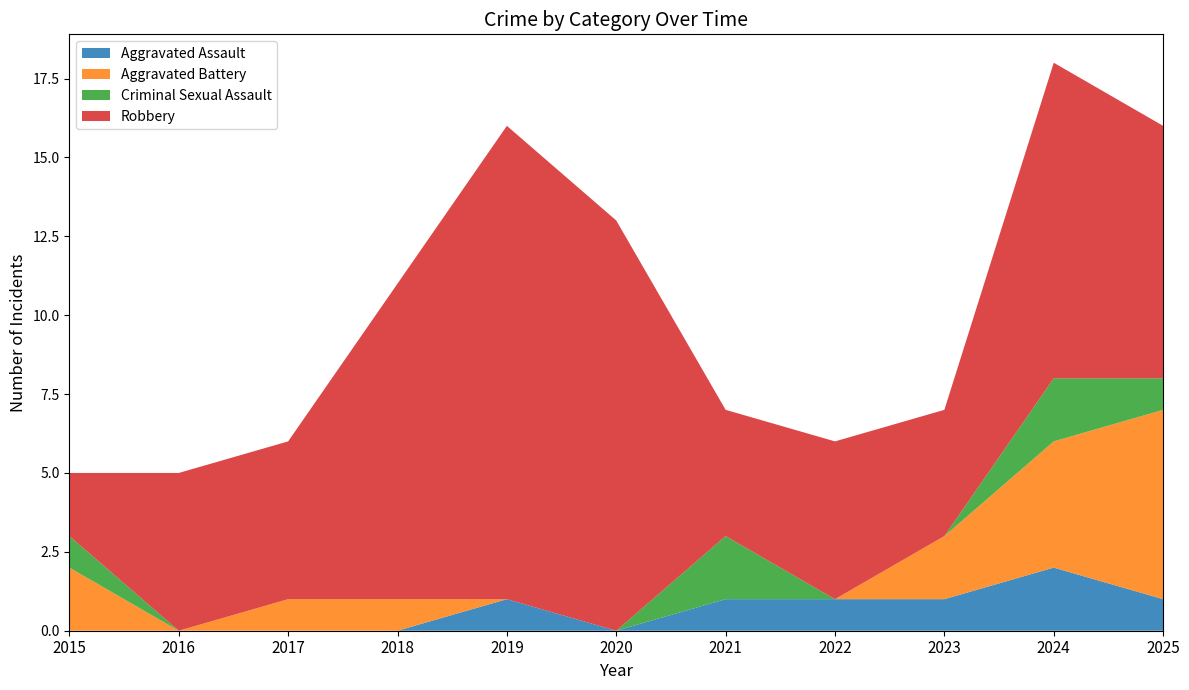

Reading right to left, list all the values displayed in this chart.

Aggravated Assault: 2025=1	2024=2	2023=1	2022=1	2021=1	2020=0	2019=1	2018=0	2017=0	2016=0	2015=0
Aggravated Battery: 2025=6	2024=4	2023=2	2022=0	2021=0	2020=0	2019=0	2018=1	2017=1	2016=0	2015=2
Criminal Sexual Assault: 2025=1	2024=2	2023=0	2022=0	2021=2	2020=0	2019=0	2018=0	2017=0	2016=0	2015=1
Robbery: 2025=8	2024=10	2023=4	2022=5	2021=4	2020=13	2019=15	2018=10	2017=5	2016=5	2015=2